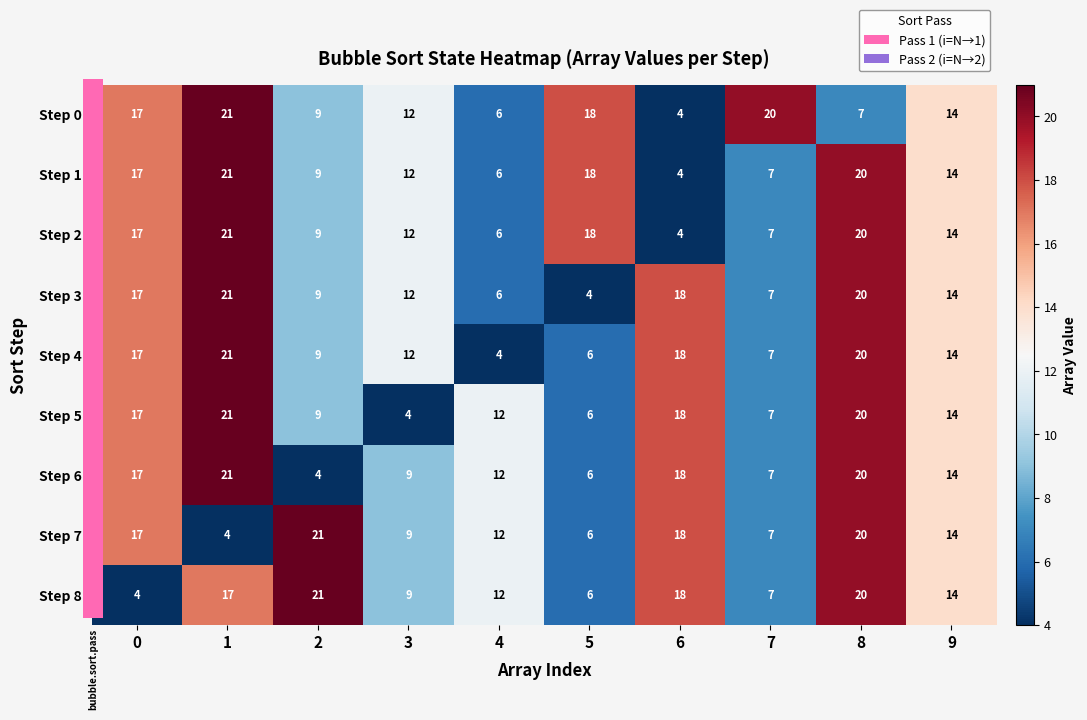

What is the sum of the Step 5 values at 1 and 8?

41